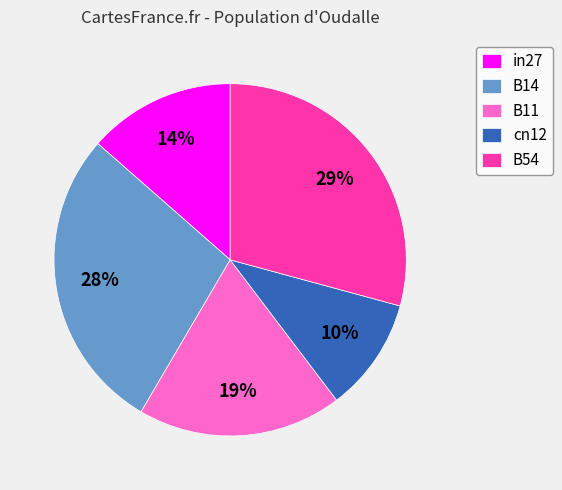

Does B11 represent more than half of the total?

No